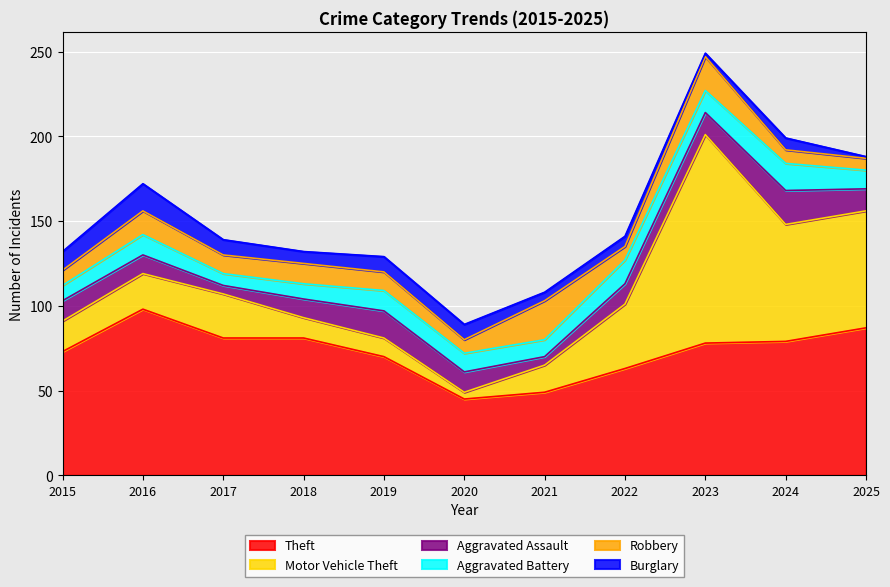

At how many categories does at least one series exceed 57?

9